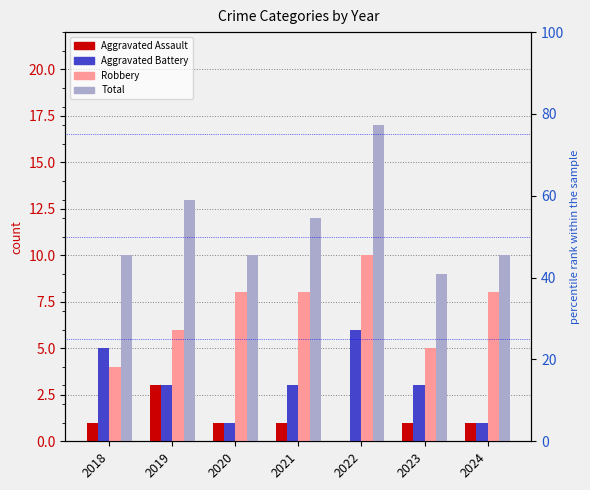

True or false: Total has a value of 17 at 2022.

True